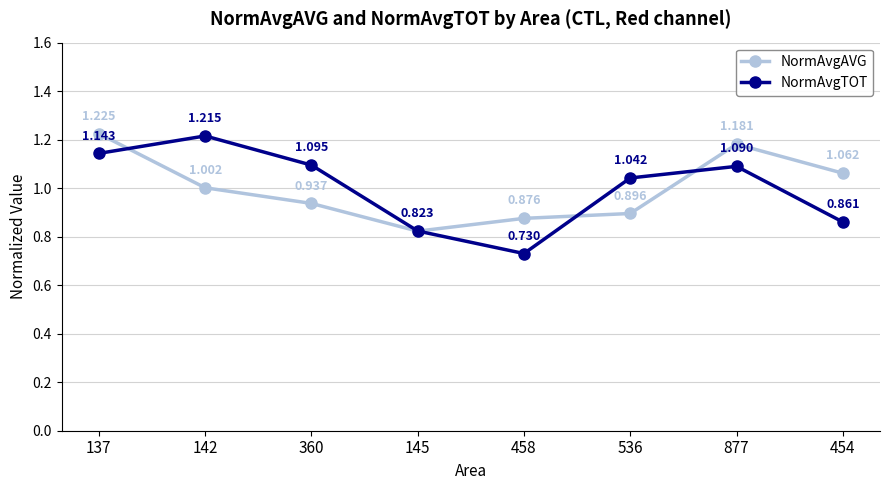

What position from the right is 142?

7